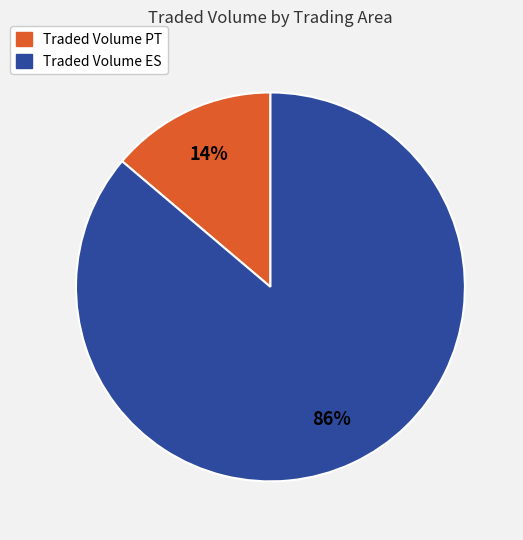

Between Traded Volume PT and Traded Volume ES, which is larger?

Traded Volume ES